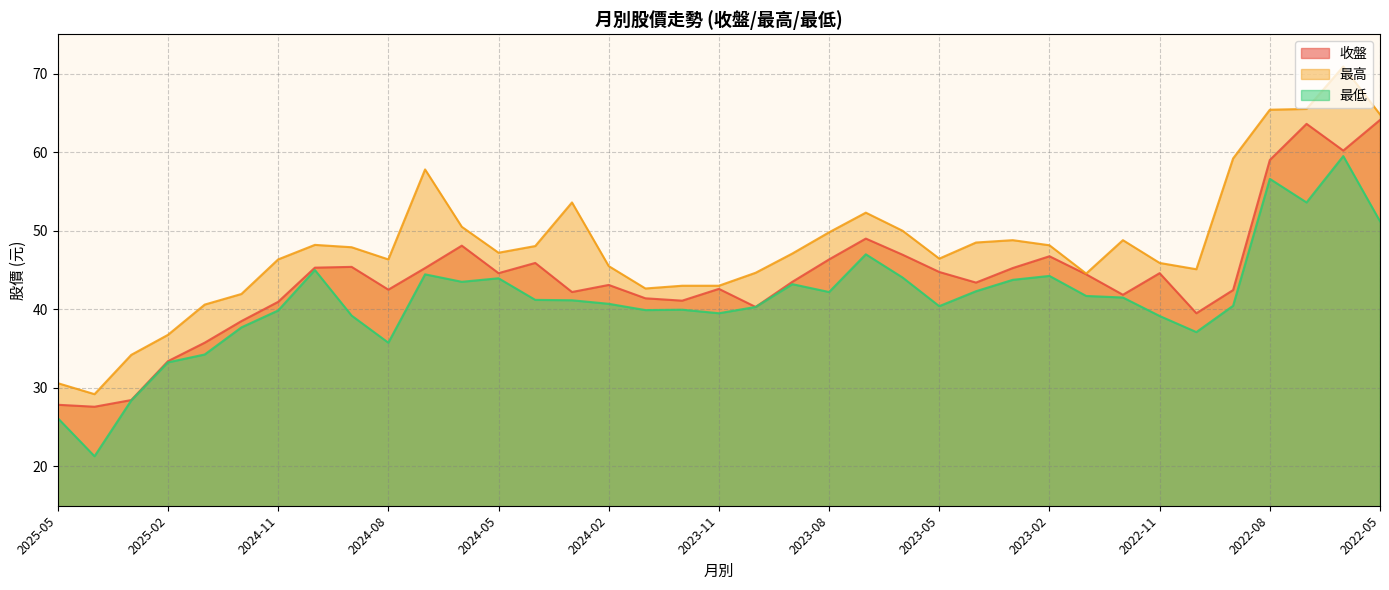

Which series has the largest total across all categories?

最高